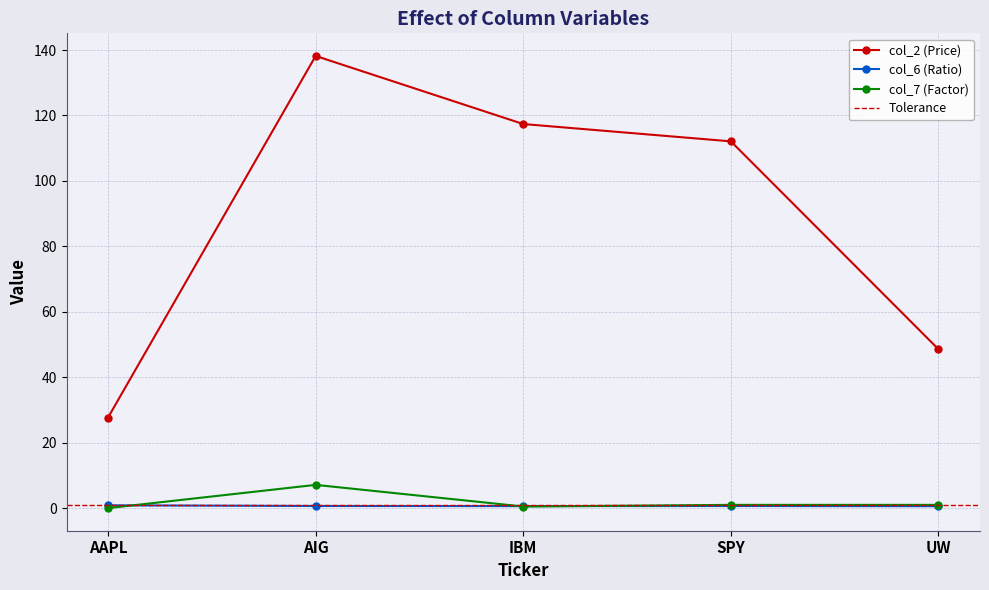

What is the spread (max minus min) of values at AAPL?

27.7